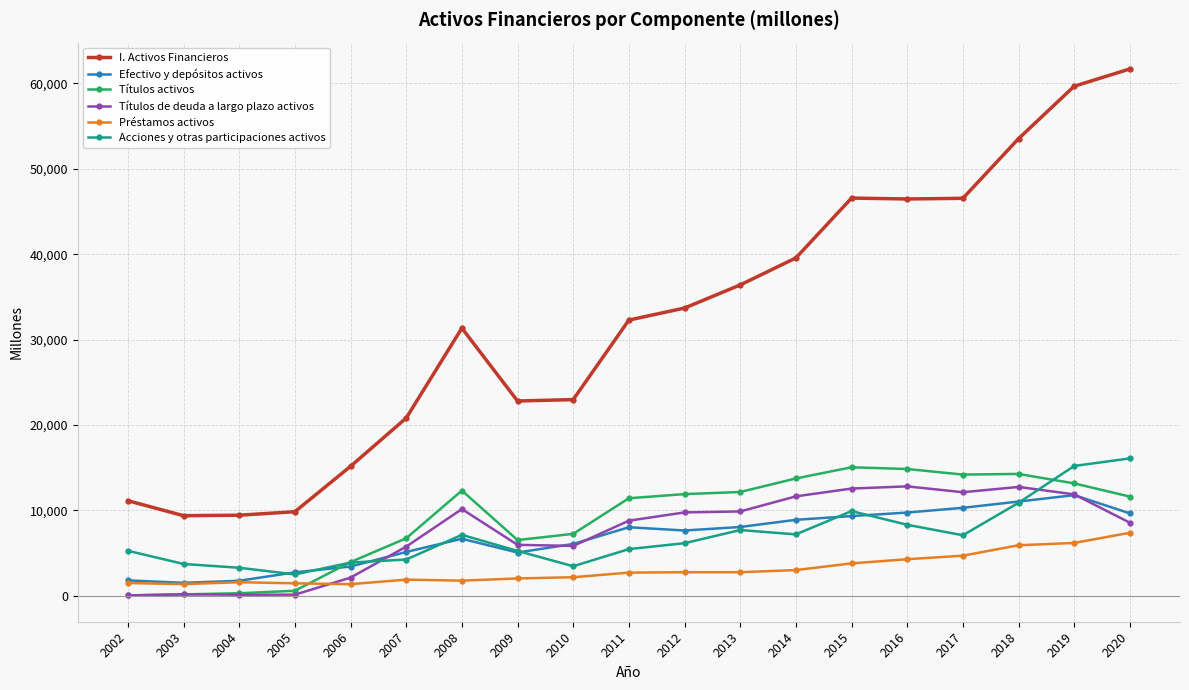

Which series changed the most between 2011 and 2014?

I. Activos Financieros